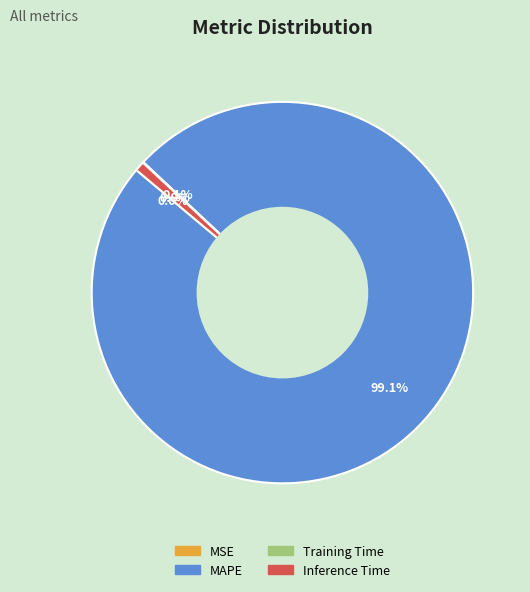

What percentage is NOT represented by MAPE?

0.9%